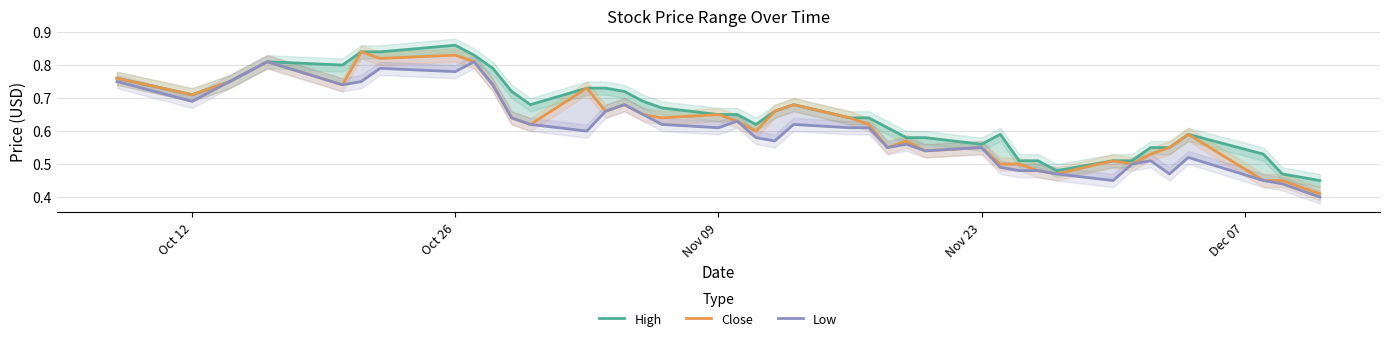

How many Low values are between 0 and 1?

40